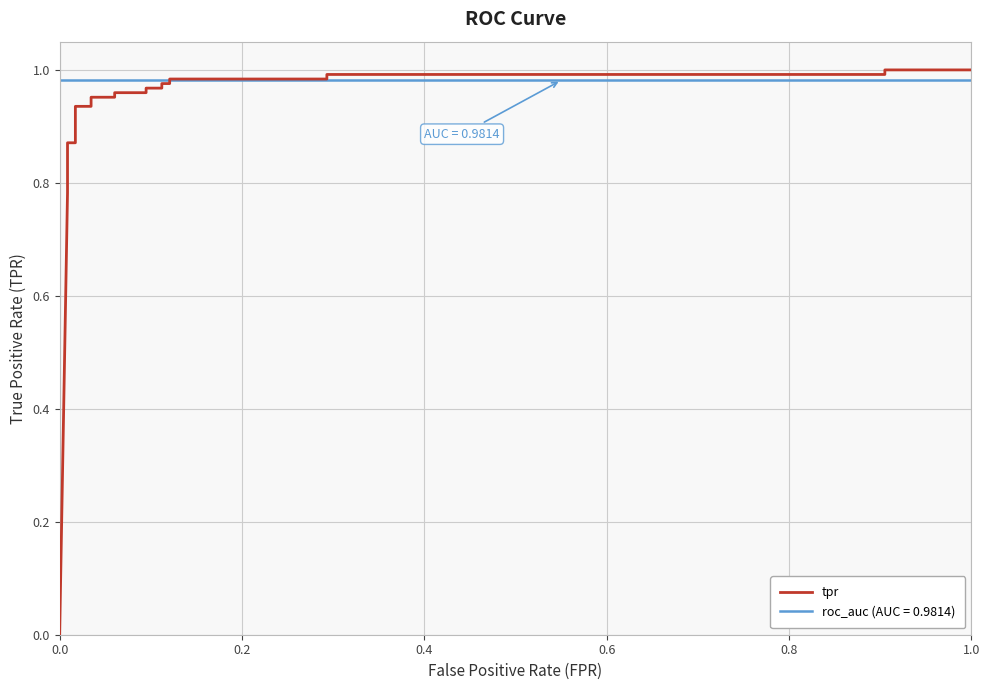

Reading right to left, what are all the values shown in this chart?

1.0	1.0	1.0	1.0	1.0	1.0	1.0	1.0	1.0	1.0	1.0	1.0	1.0	1.0	0.9	0.9	0.9	0.9	0.8	0.8	0.8	0.8	0.0